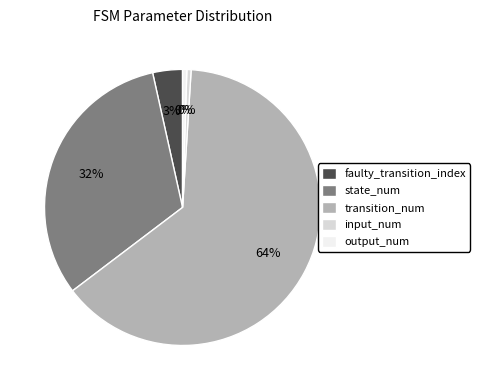

True or false: transition_num accounts for 73% of the total.

False